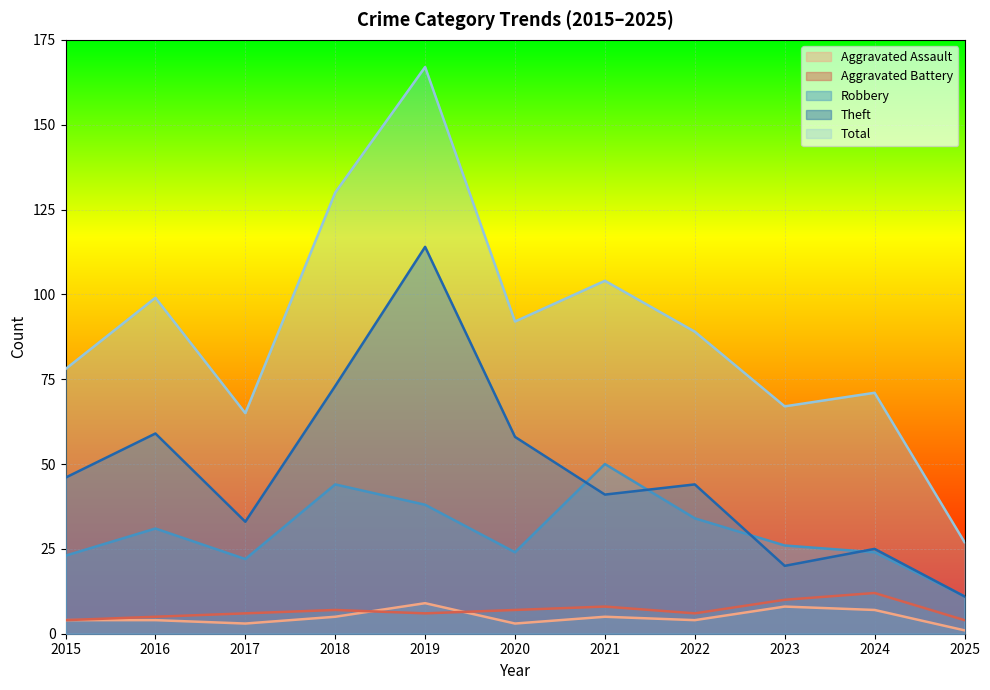

True or false: Robbery and Theft intersect in this chart.

True